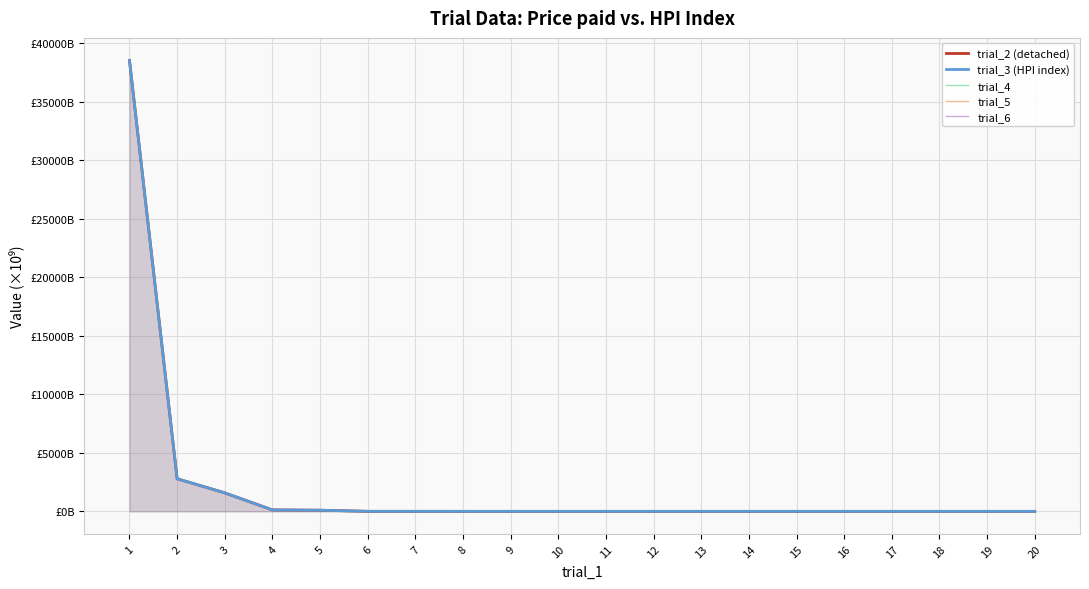

True or false: trial_5 has more than 2 points higher than both neighbors.

False